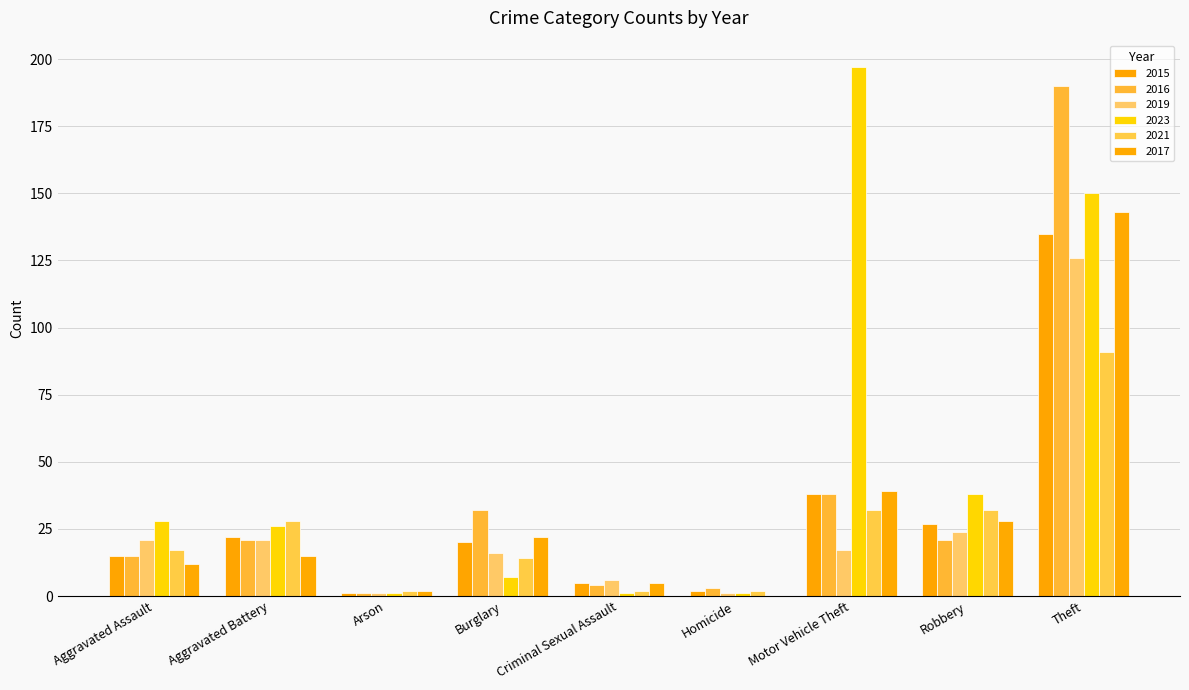

Read the 2017 value at Robbery.

28